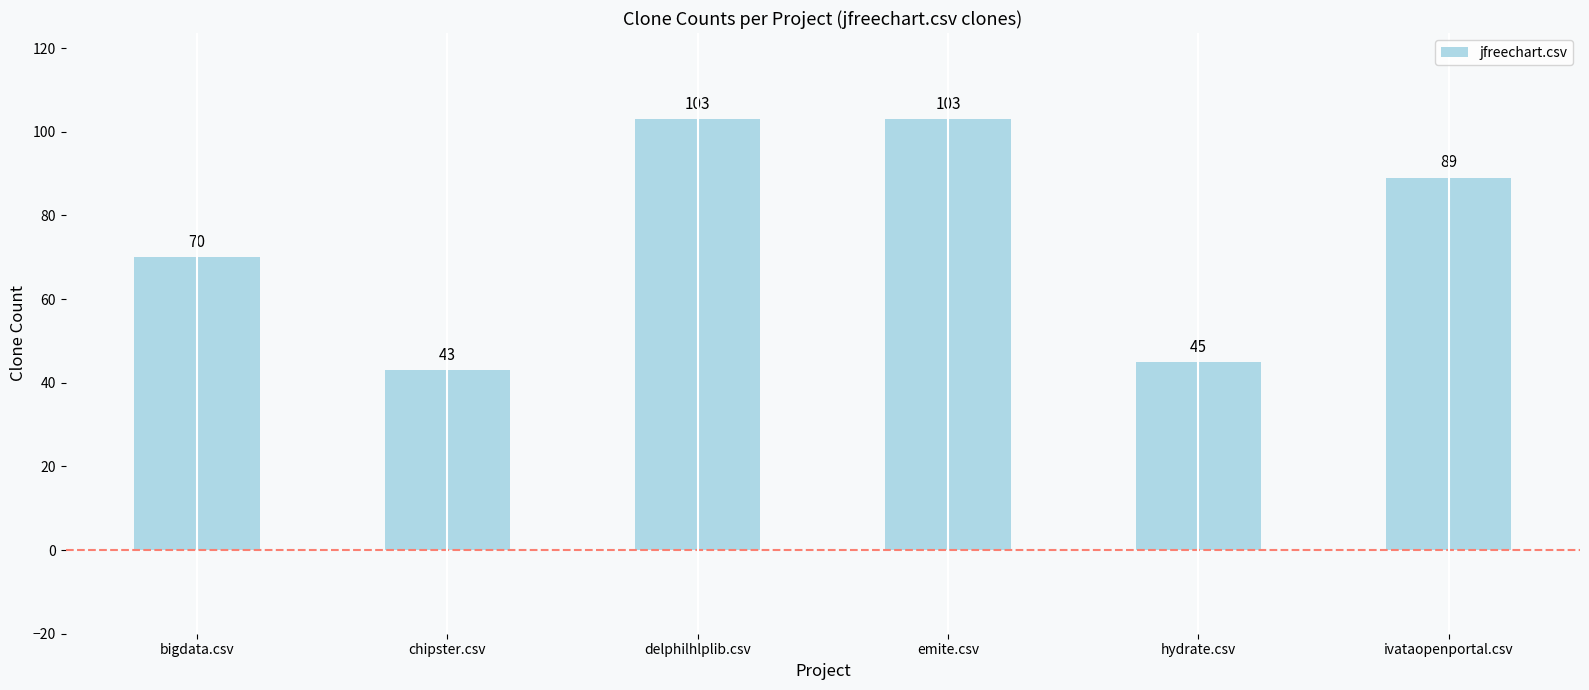

How many values are below 89?

3